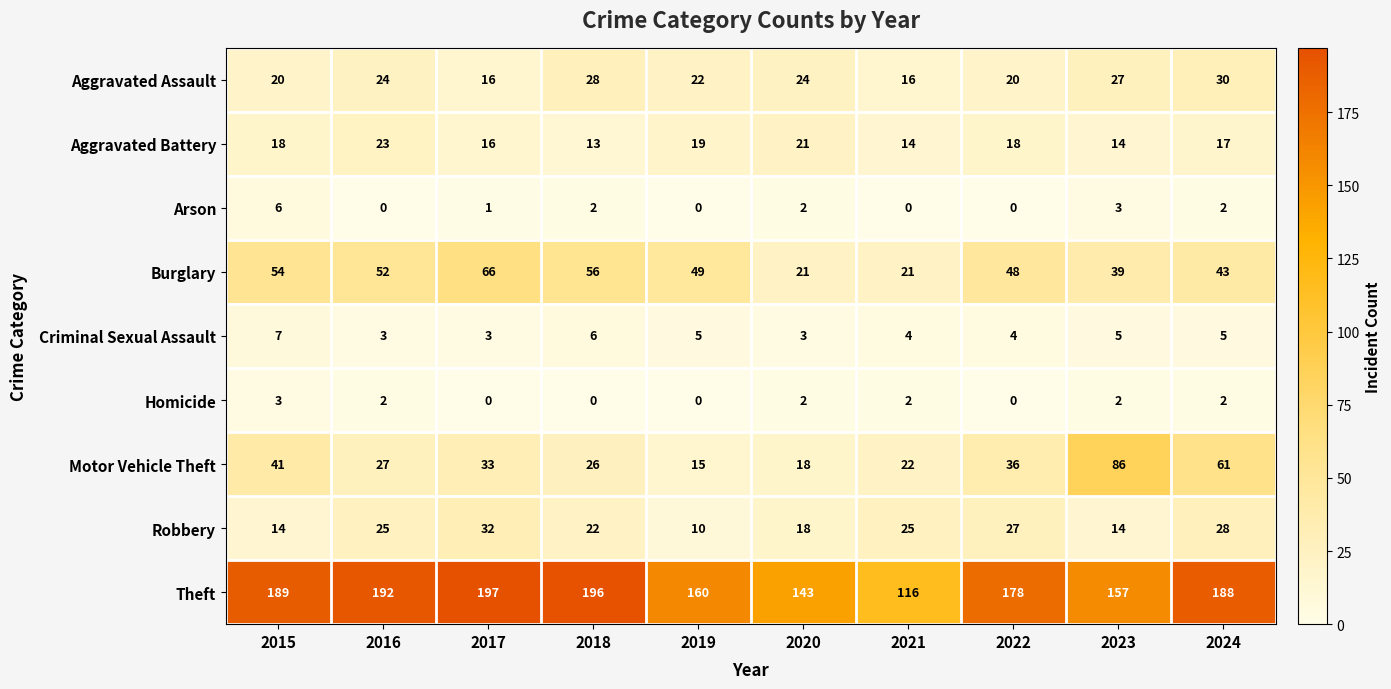

What is the sum of all Criminal Sexual Assault values?

45